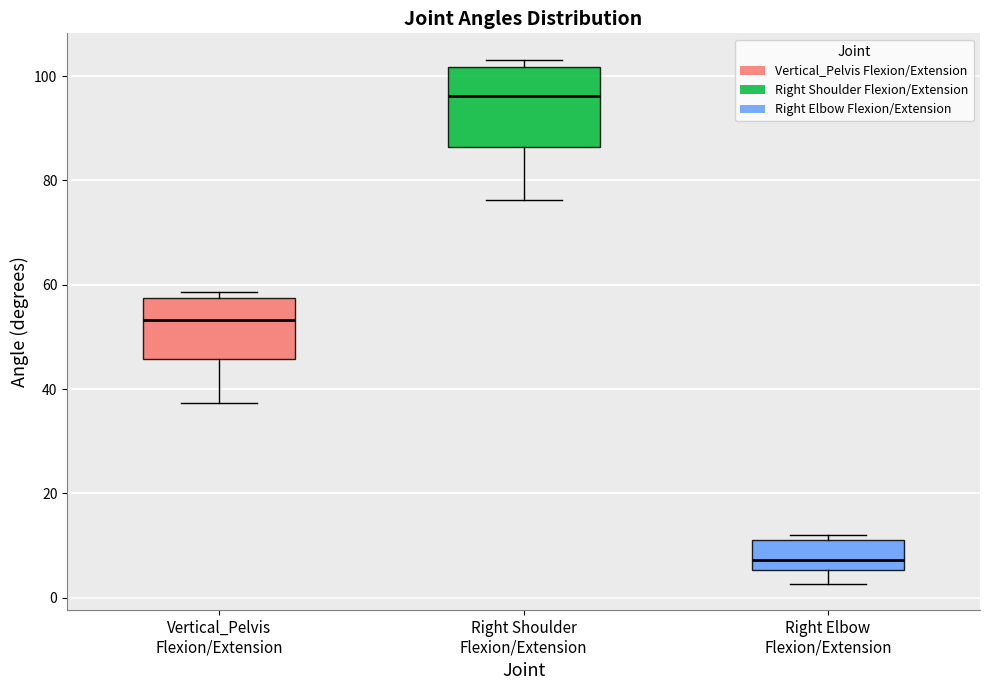

Comparing the boxes themselves (not the whiskers), which one is the tallest?

Right Shoulder Flexion/Extension